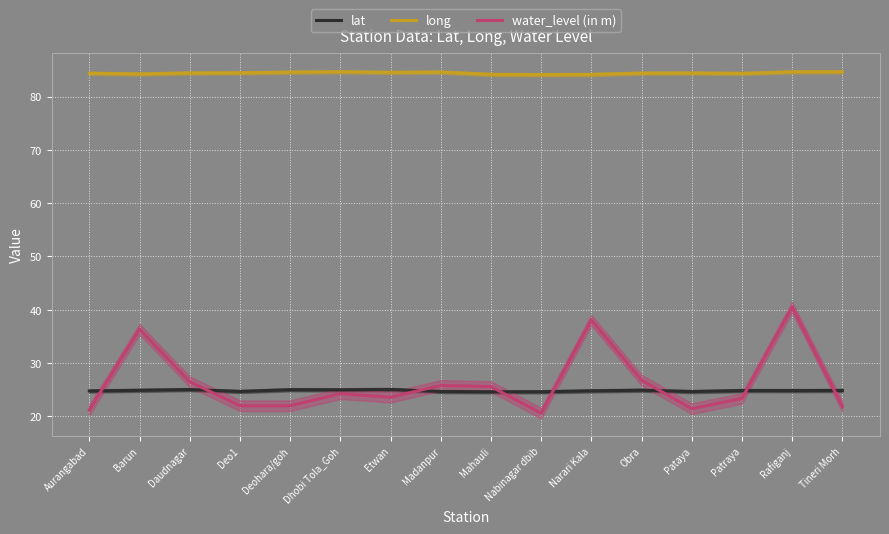

The water_level (in m) series shows 36.4 at Barun. True or false?

True